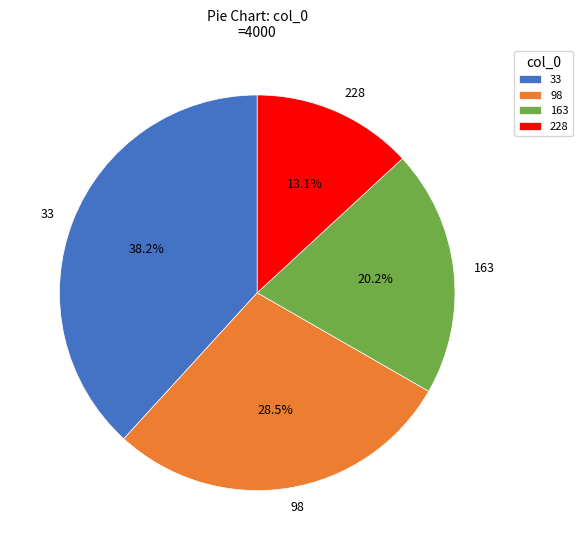

Between 98 and 163, which is larger?

98